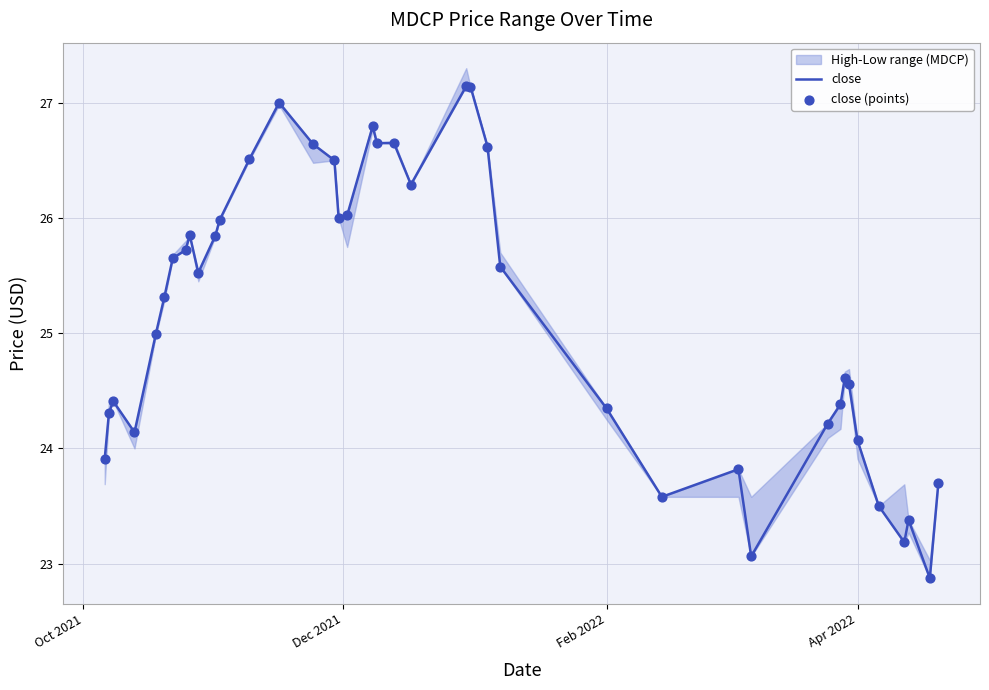

What is the minimum value for close?

22.9